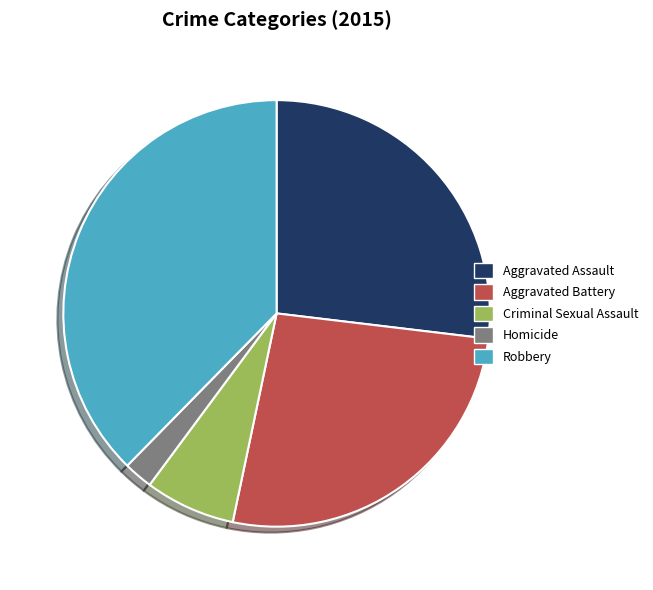

Is it true that Aggravated Battery is 26% of the pie?

True